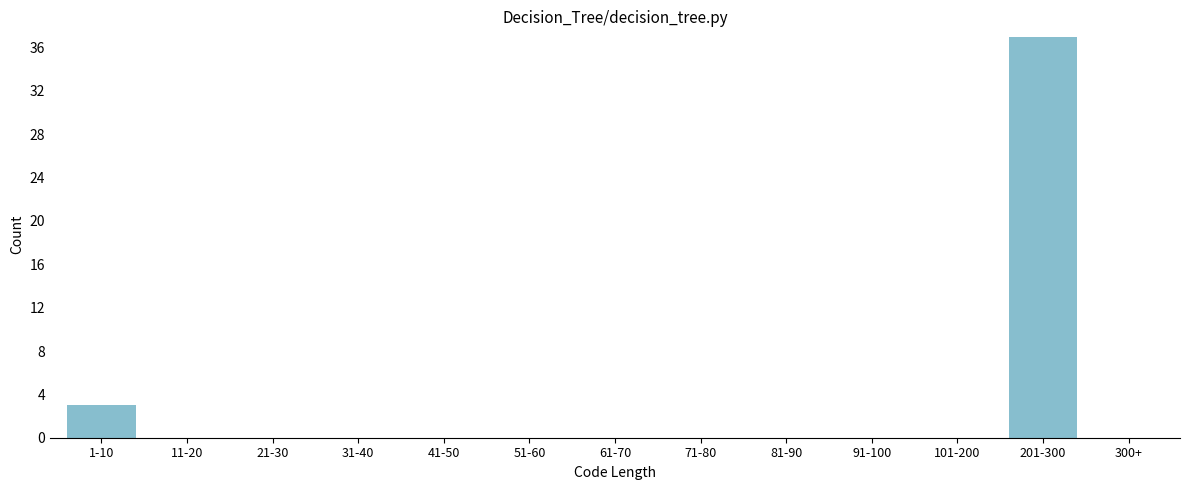

Reading right to left, extract all data points from this chart.

300+=0	201-300=37	101-200=0	91-100=0	81-90=0	71-80=0	61-70=0	51-60=0	41-50=0	31-40=0	21-30=0	11-20=0	1-10=3